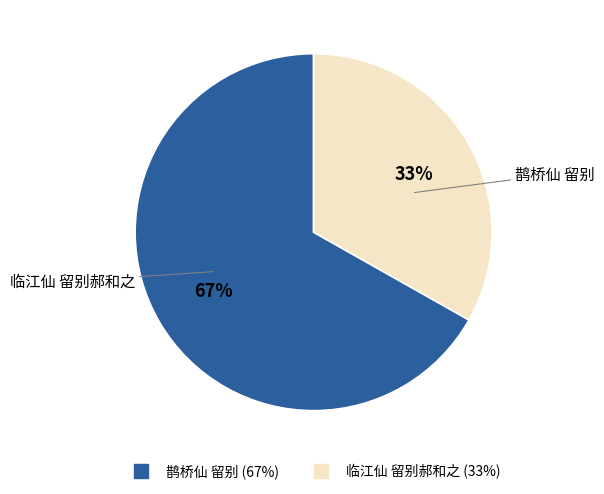

Which category has the smallest portion of the pie?

临江仙 留别郝和之